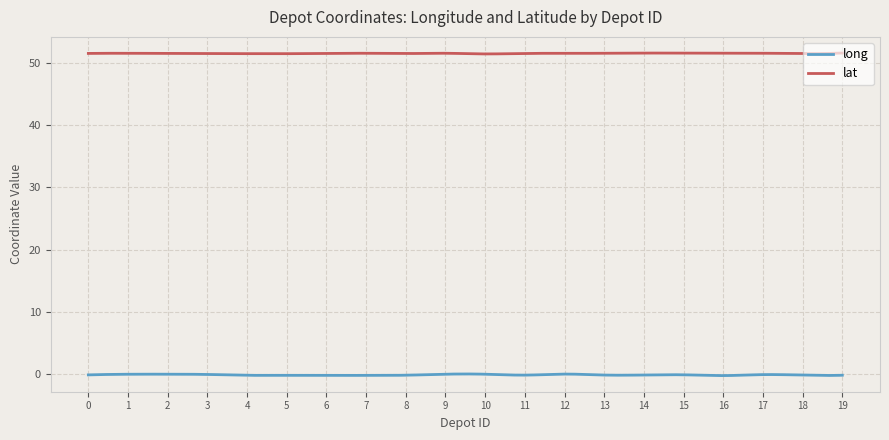

List the series in order of their overall mean, lowest first.

long, lat